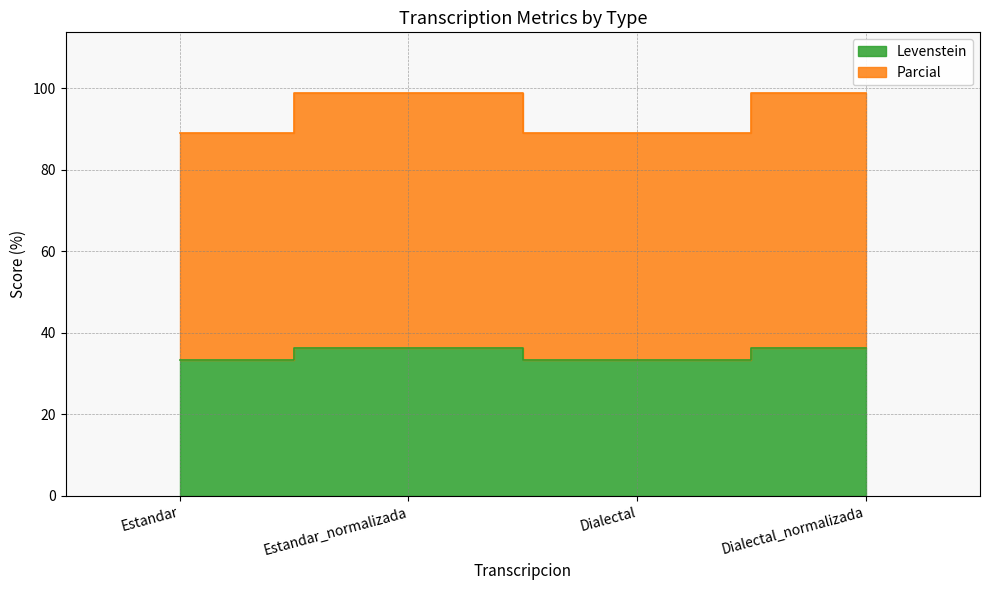

What is the sum of all Levenstein values?

139.4